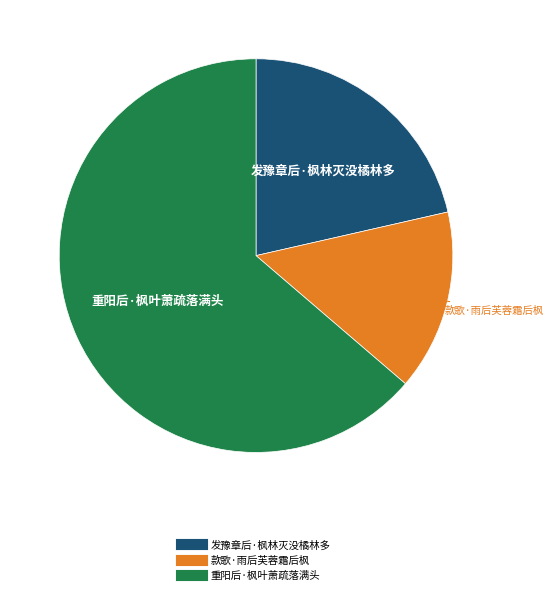

What is the smallest slice in the pie chart?

款歌·雨后芙蓉霜后枫